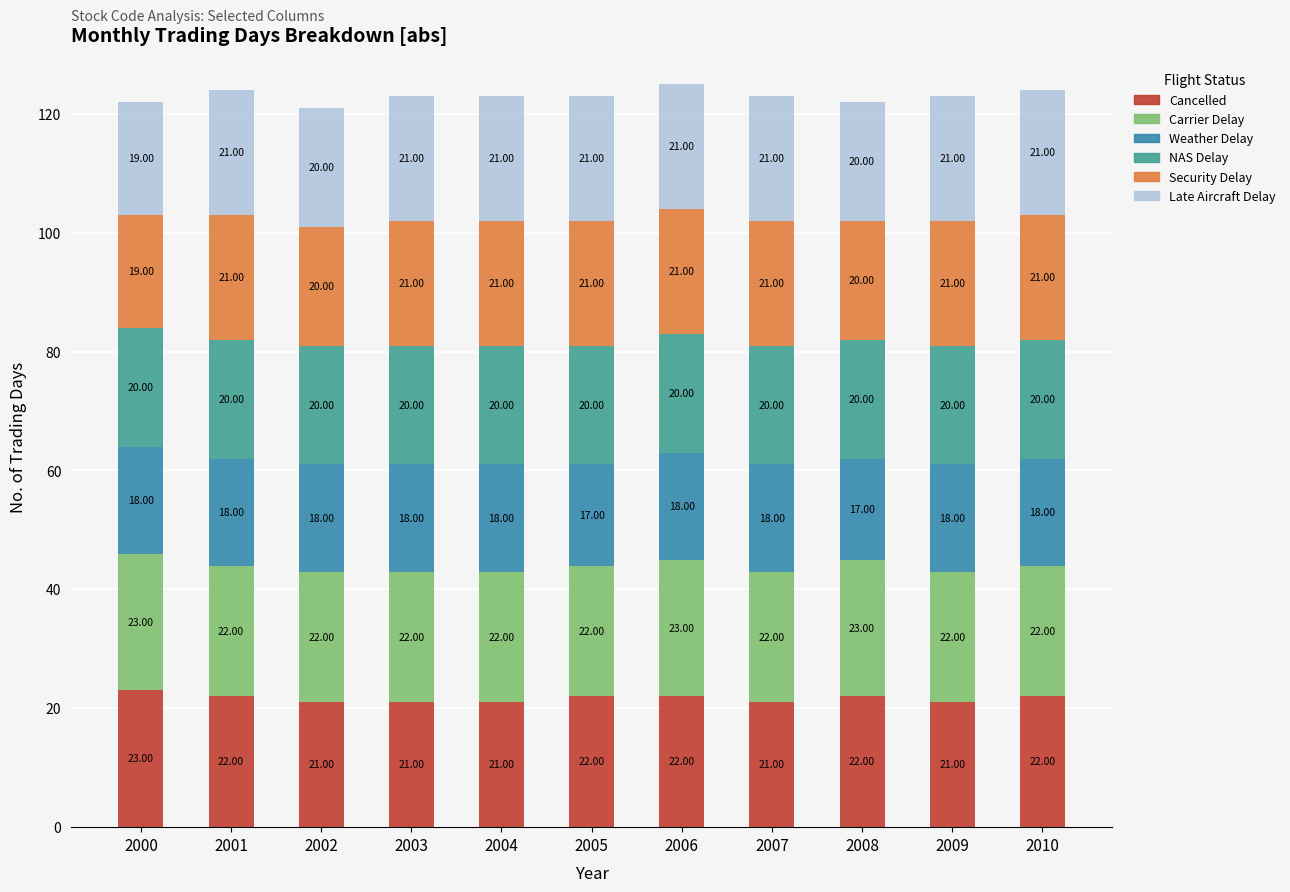

How many bars are there in total?

11